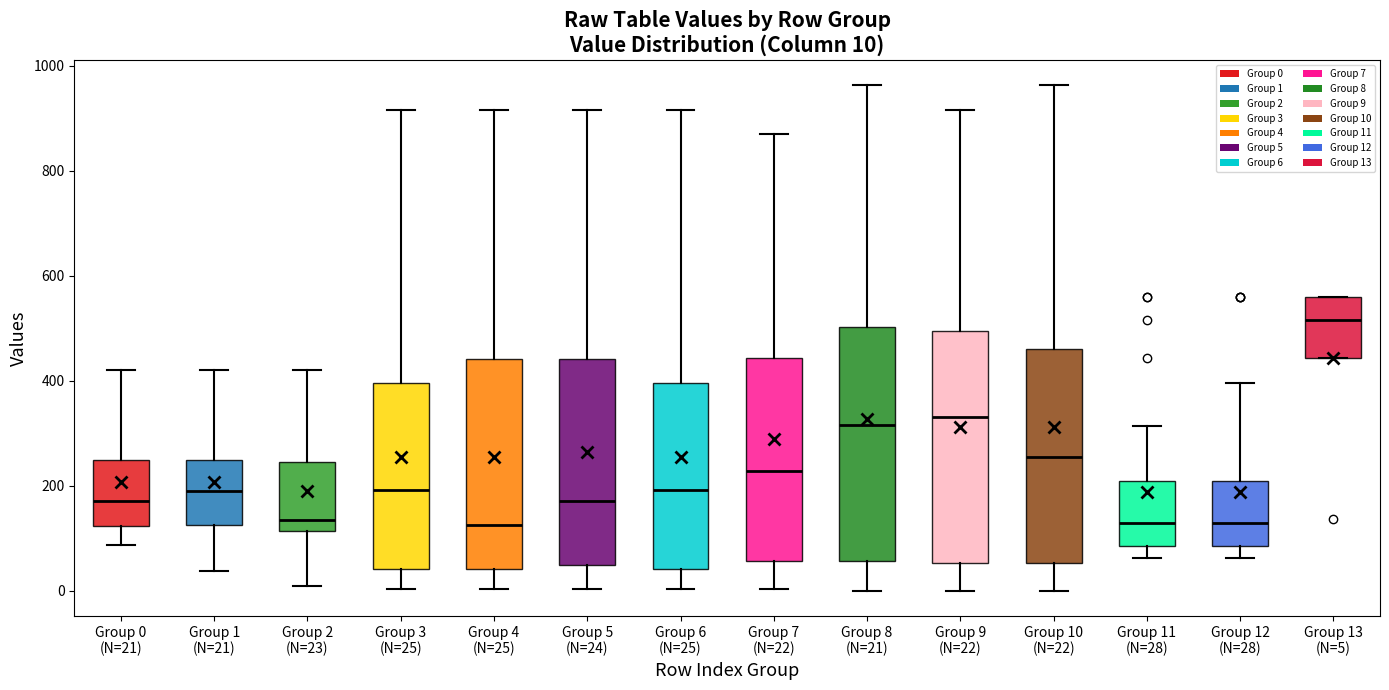

Which box's median line is the highest?

Group 13 (N=5)